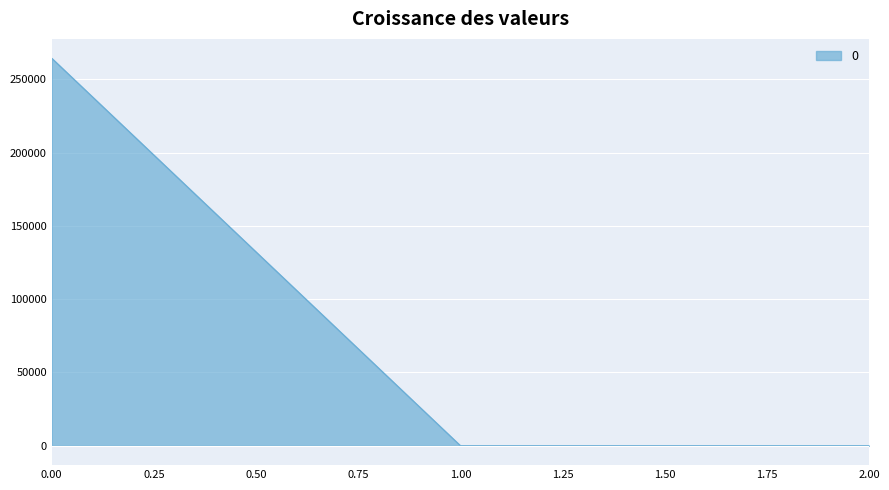

What is the maximum value shown in the chart?

264345.5